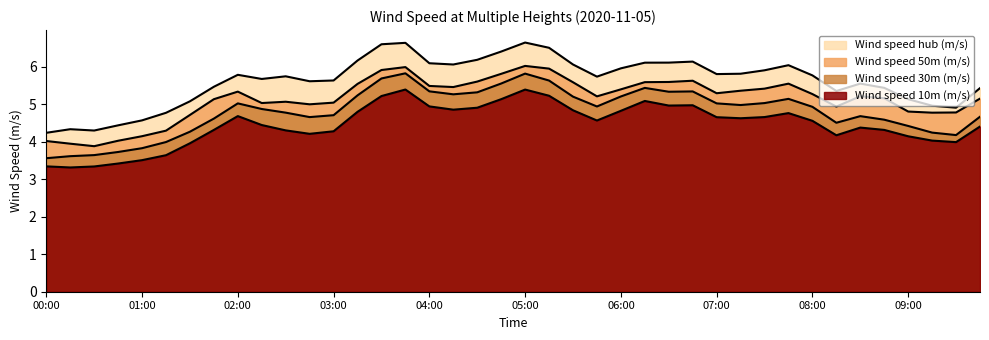

True or false: Wind speed 50m (m/s) and Wind speed 10m (m/s) cross at least once.

False